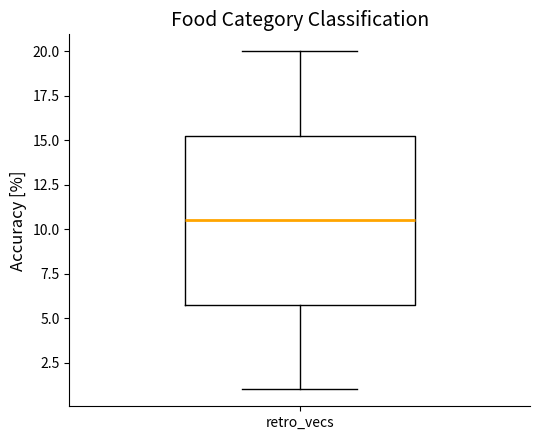

Read this box plot against the y-axis: the position of the median line, the range covered by the box, and the ends of both whiskers. The values are not printed on the chart, so give them approximately, as read against the axis.

median 10.5, box 6.0 to 15.5, whiskers 1.0 to 20.0